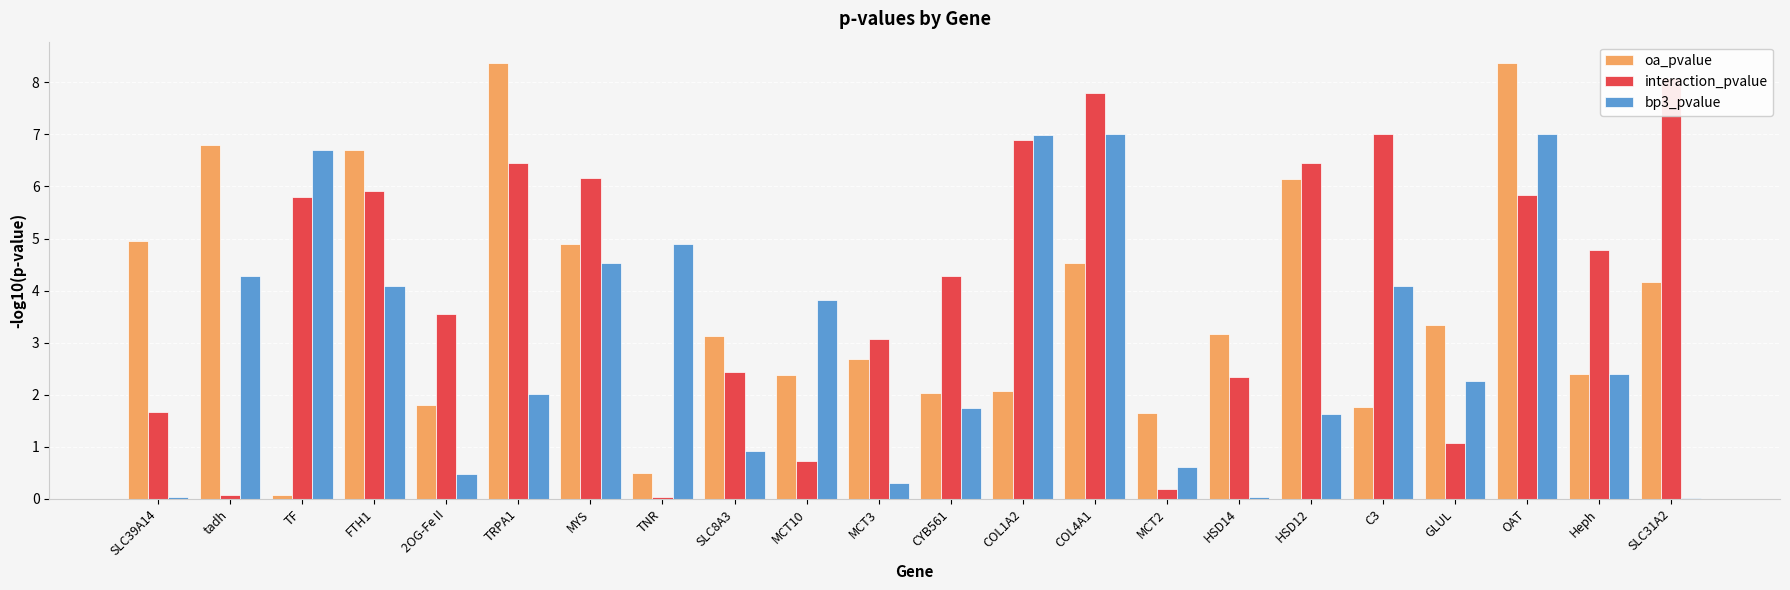

List the labels in order of bp3_pvalue value, smallest first.

SLC31A2, HSD14, SLC39A14, MCT3, 2OG-Fe II, MCT2, SLC8A3, HSD12, CYB561, TRPA1, GLUL, Heph, MCT10, FTH1, C3, tadh, MYS, TNR, TF, COL1A2, COL4A1, OAT